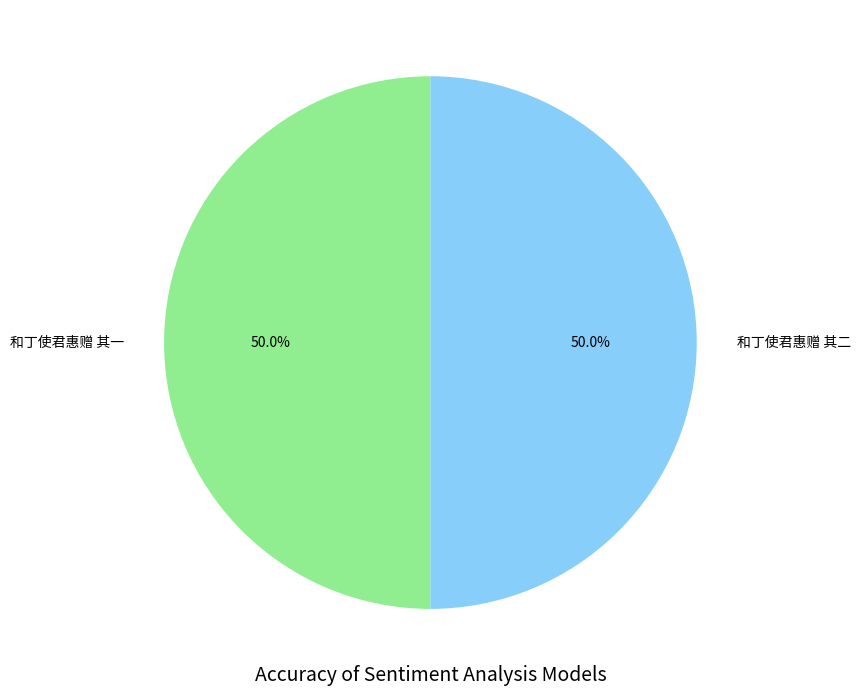

Combined, do 和丁使君惠赠 其一 and 和丁使君惠赠 其二 account for over 50%?

Yes